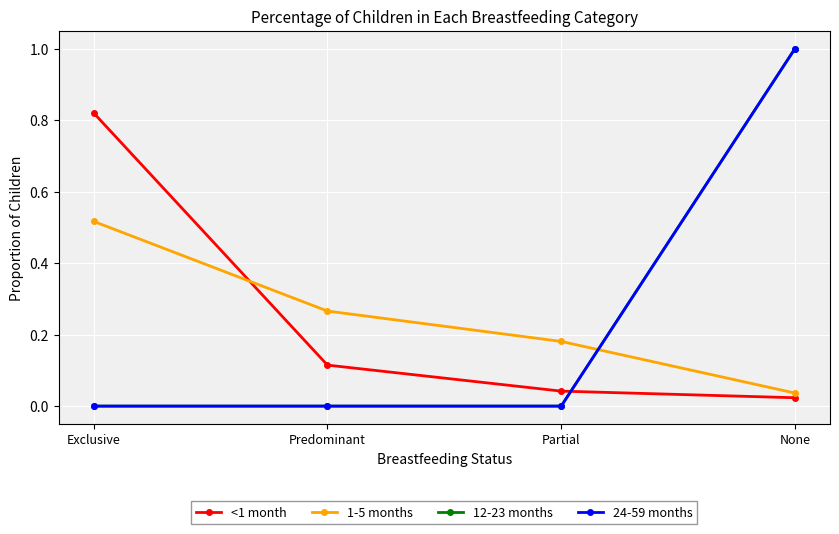

Is this an area chart (filled region under the line)?

No